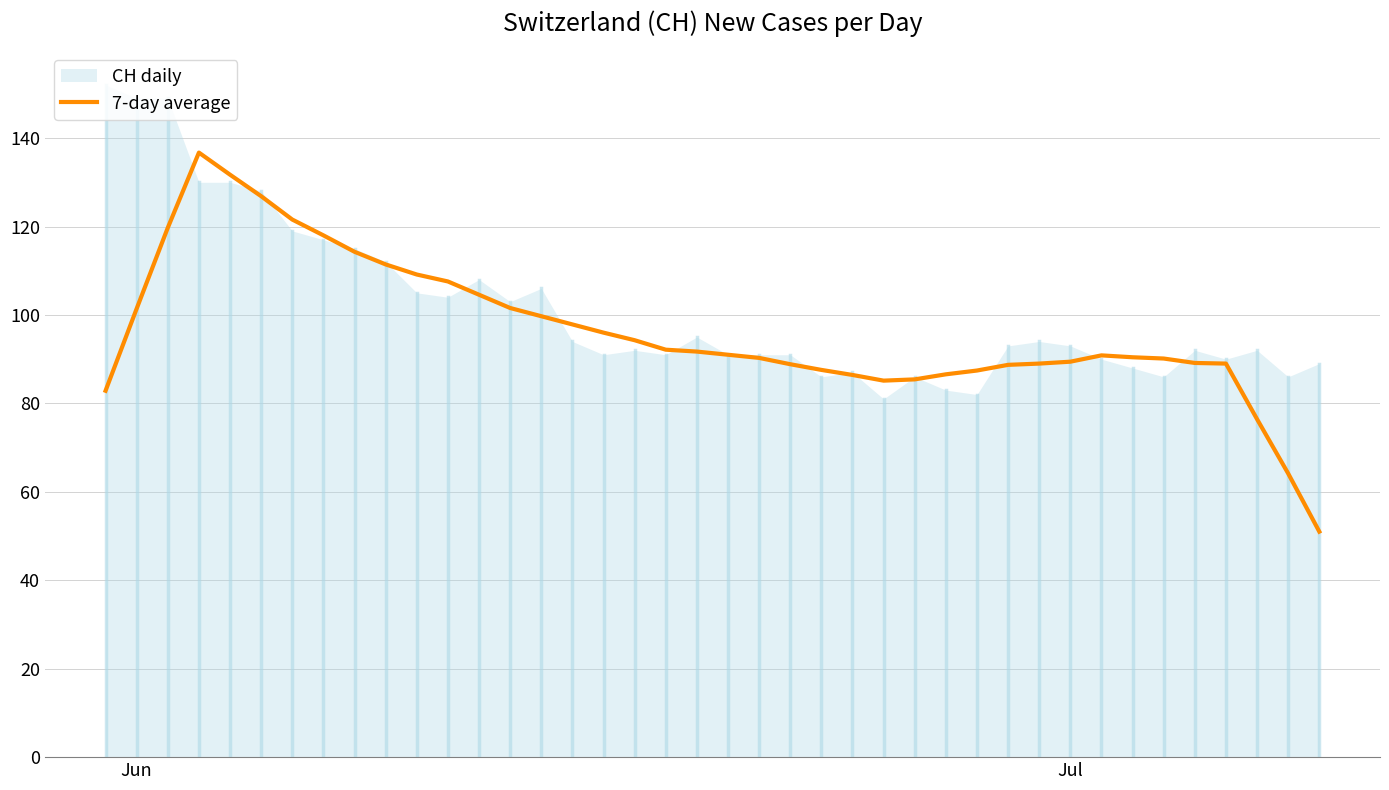

What is the smallest value displayed?

51.0